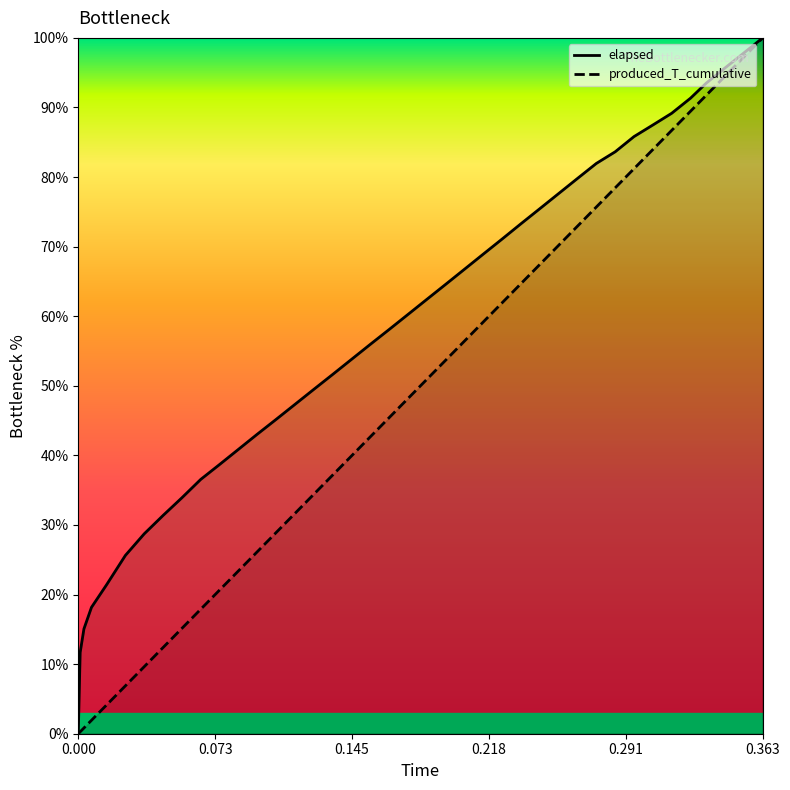

What is the value of the produced_T_cumulative point at the 4th from the left?

1.9